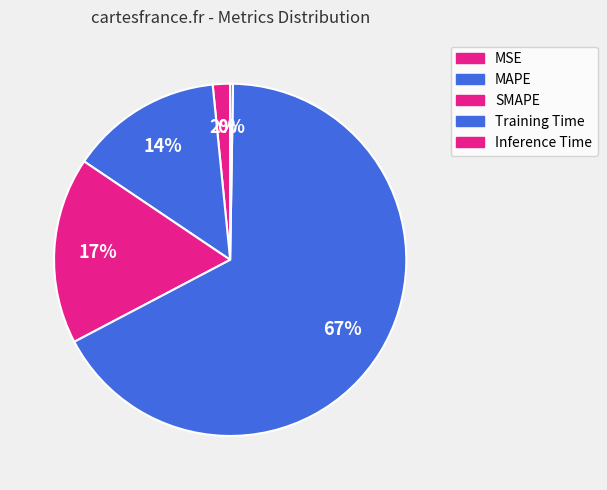

The Training Time slice represents 67% of the pie. True or false?

True